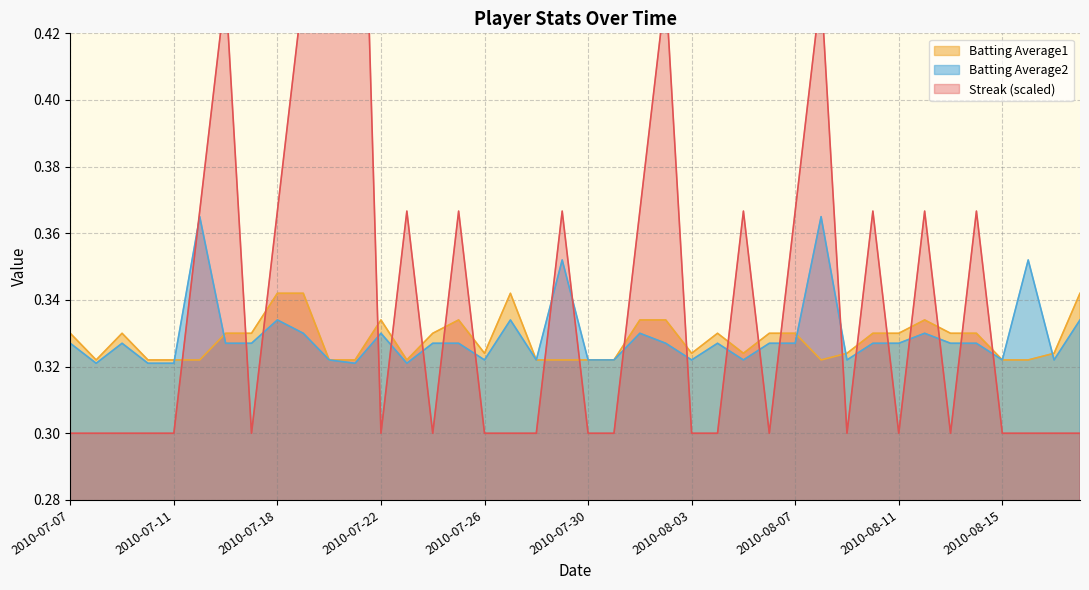

In Batting Average2, how many points are higher than both neighbors (excluding endpoints)?

11